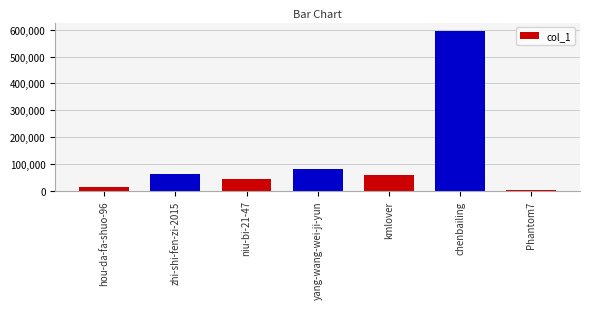

What is the approximate value at Phantom7, to the nearest 10?

1280